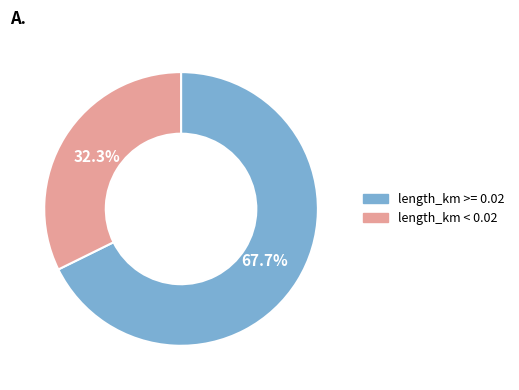

Which slice represents more than half of the pie?

length_km >= 0.02